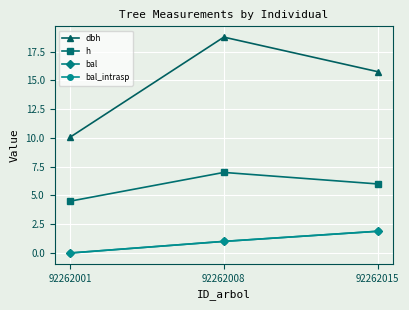

Does the chart have visible grid lines?

Yes